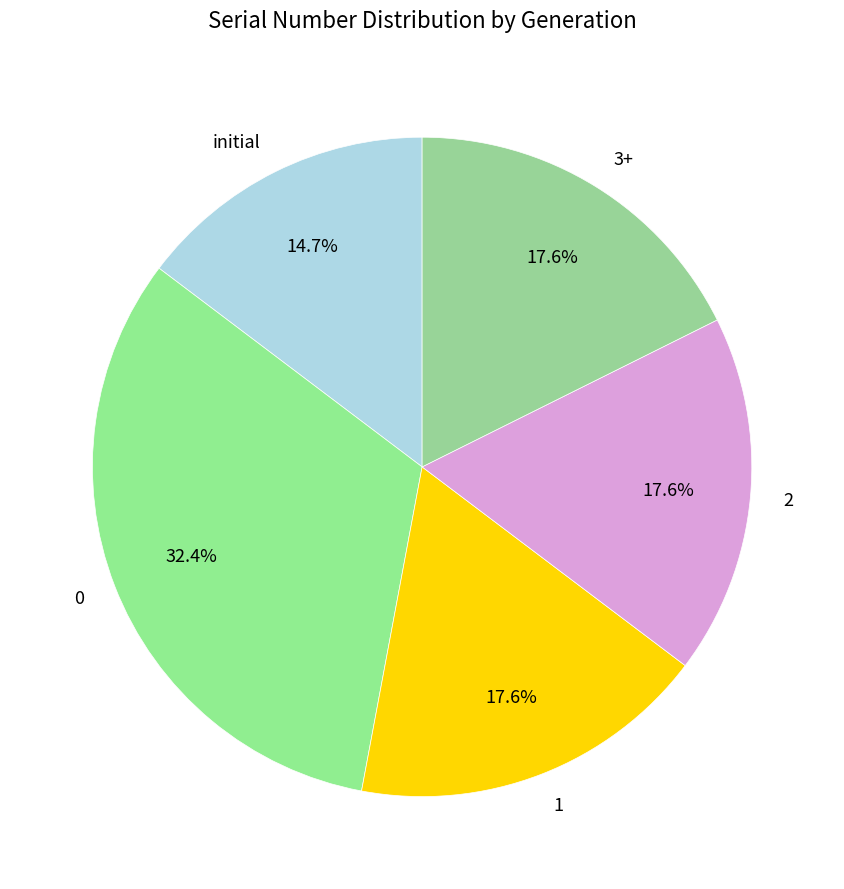

To the nearest percent, what is the combined percentage of 1 and 3+?

35%